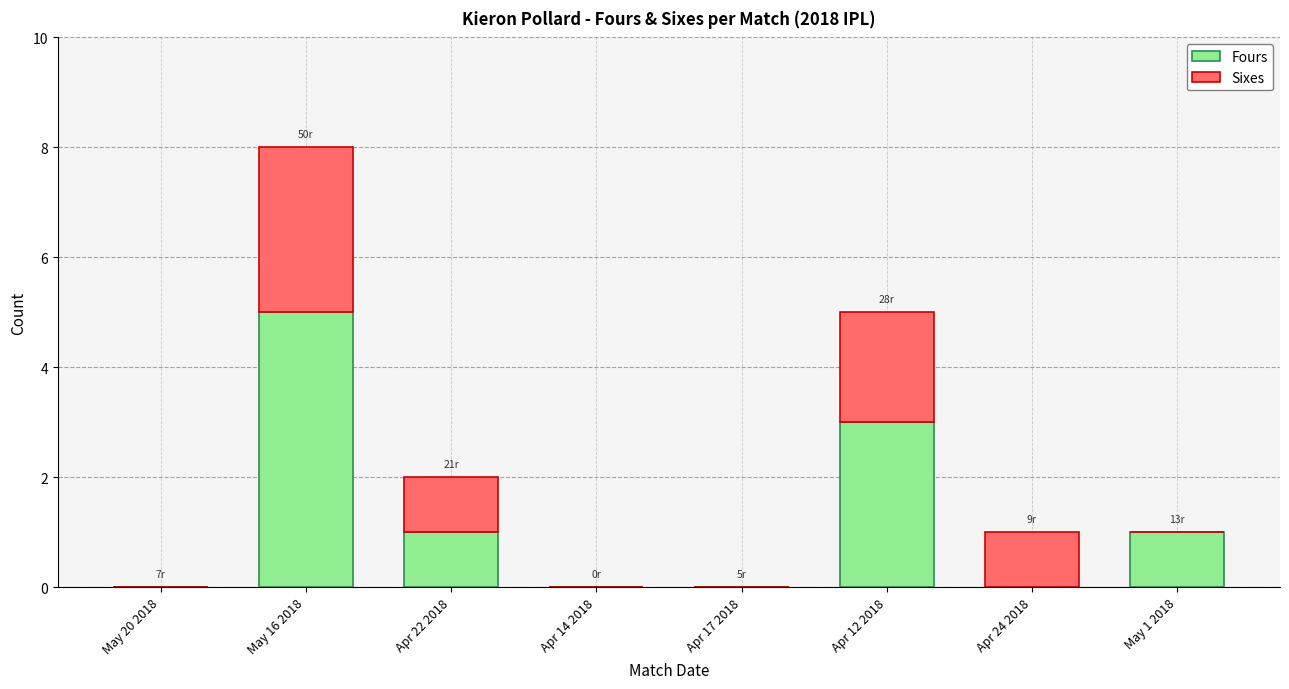

At which category is the sum across all series the highest?

May 16 2018